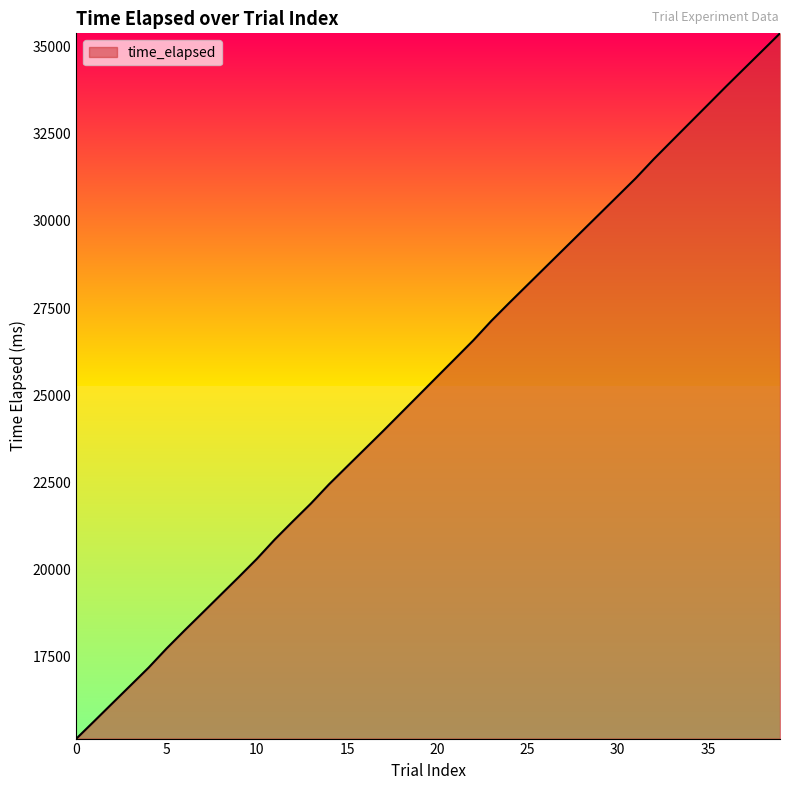

Count the number of data series in this chart.

1